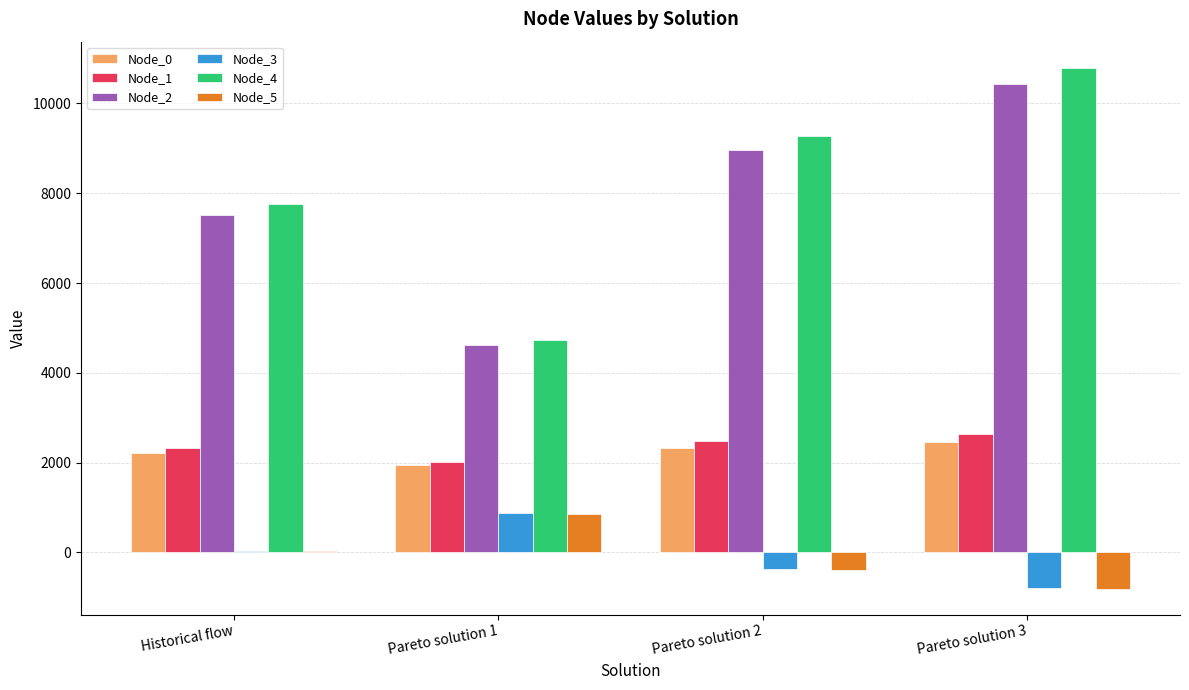

At which category is the sum across all series the highest?

Pareto solution 3